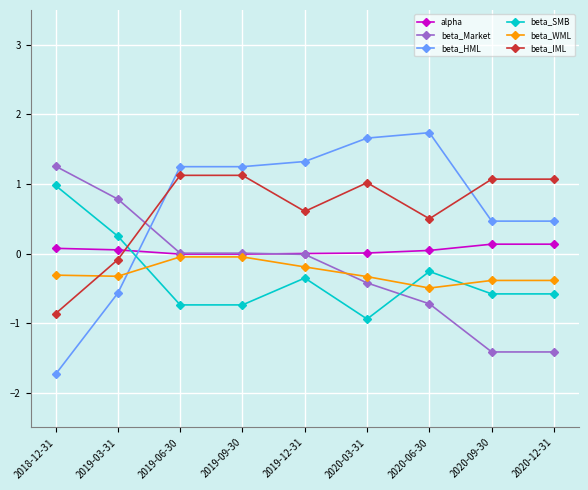

Between 2020-03-31 and 2020-09-30, which series saw the biggest shift?

beta_HML